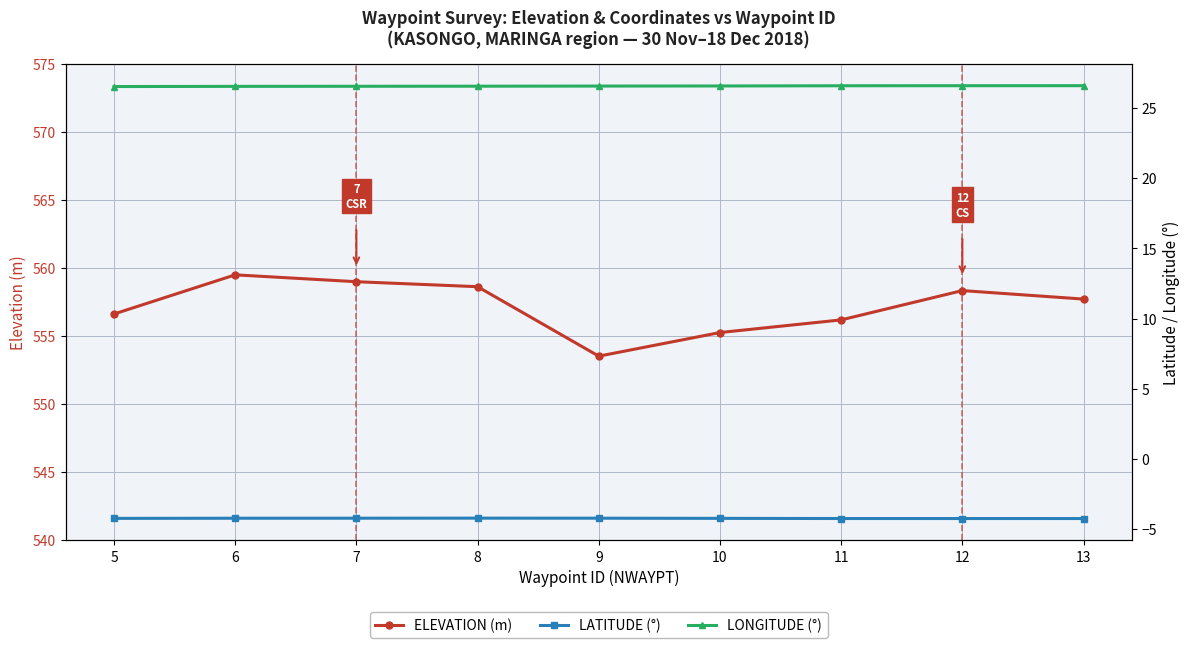

At which label does LATITUDE (°) reach its peak?

8